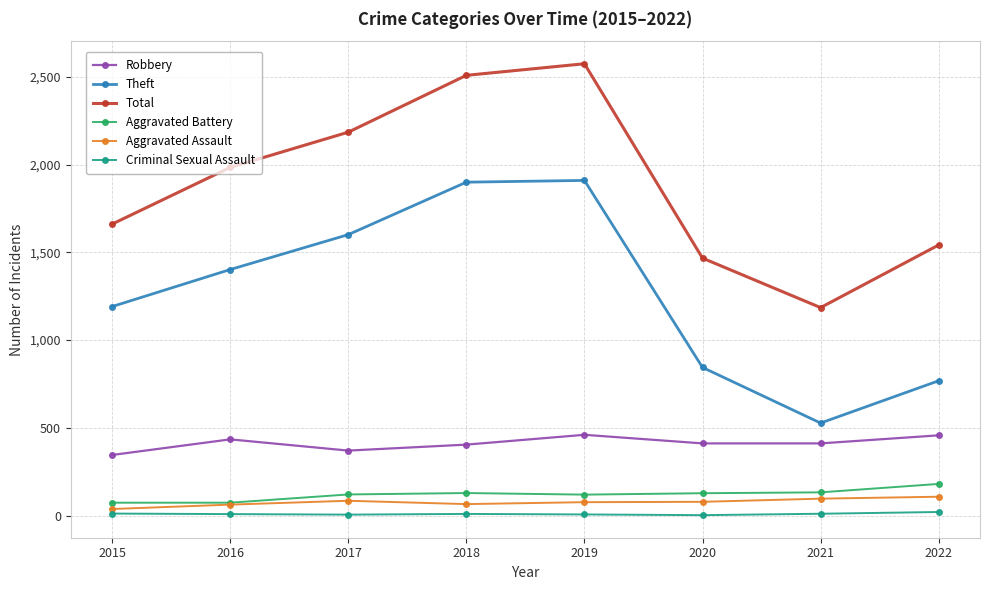

Is it true that Theft equals 1900 at 2018?

True